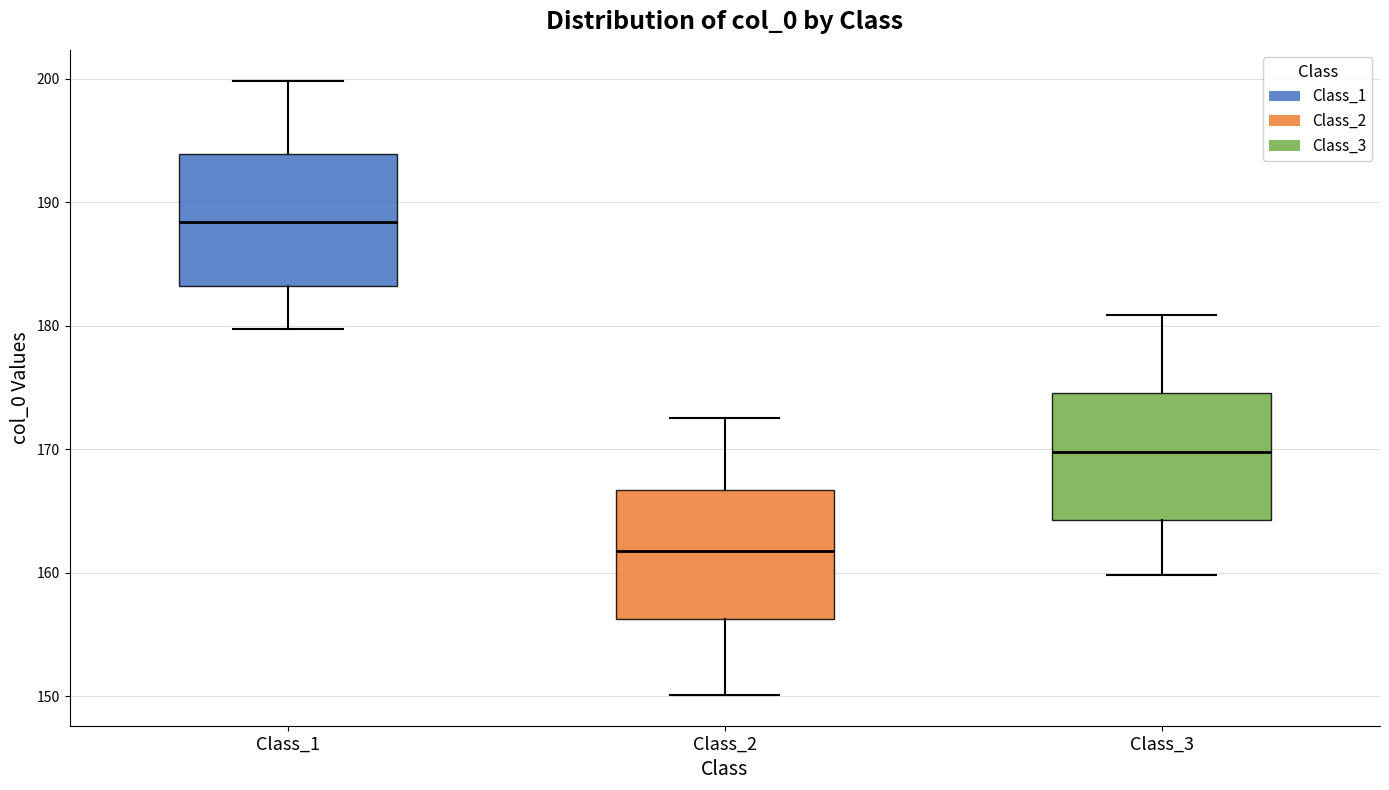

Reading left to right, read every box against the y-axis: the position of its median line, the range the box covers, and the ends of its whiskers. The values are not printed on the chart, so give them approximately, as read against the axis.

Class_1: median 188, box 183 to 194, whiskers 180 to 200
Class_2: median 162, box 156 to 167, whiskers 150 to 173
Class_3: median 170, box 164 to 175, whiskers 160 to 181